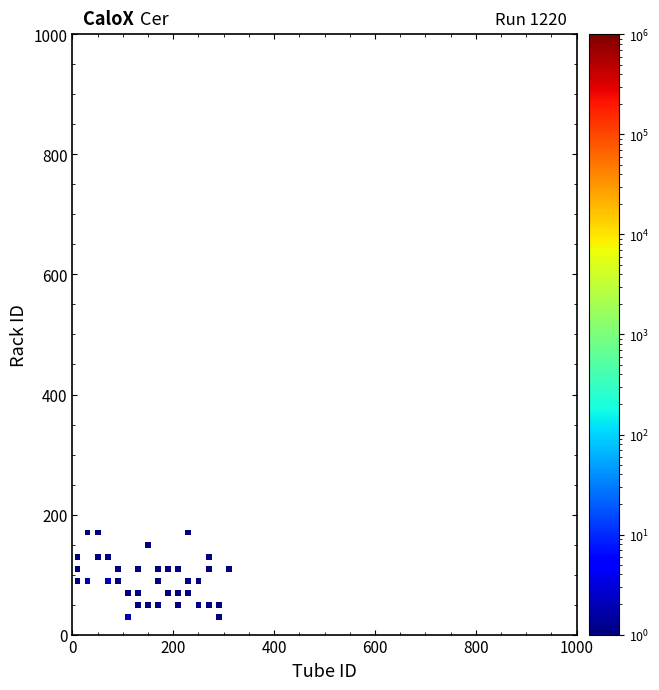

What is the range of X values (max minus min)?

300